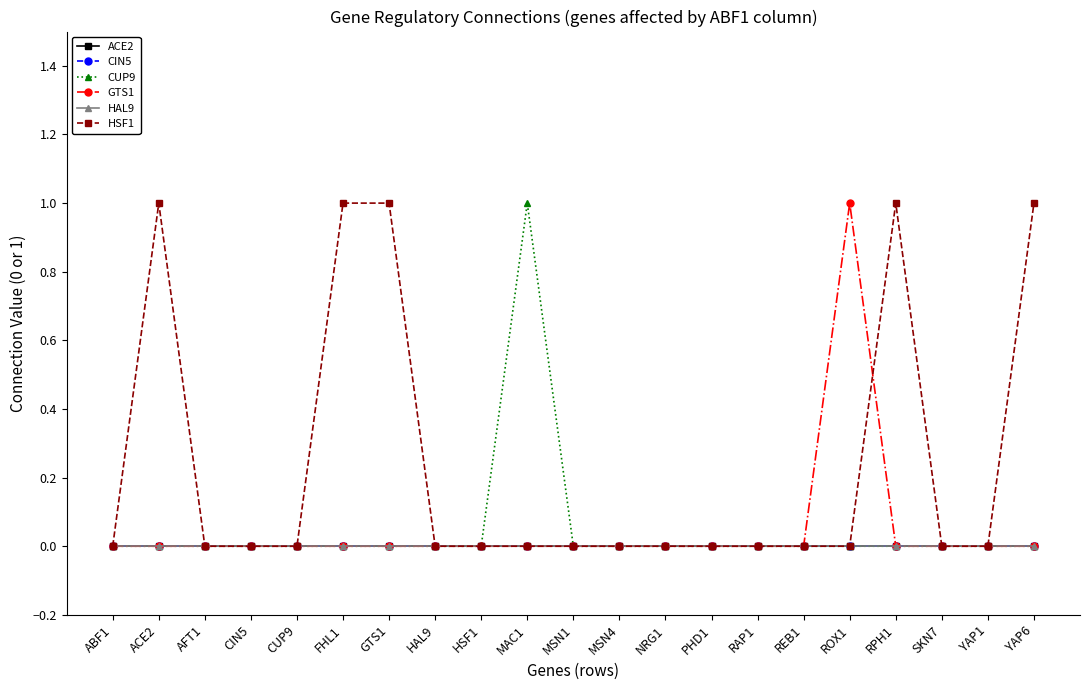

Is it true that CIN5 equals 0 at CIN5?

True